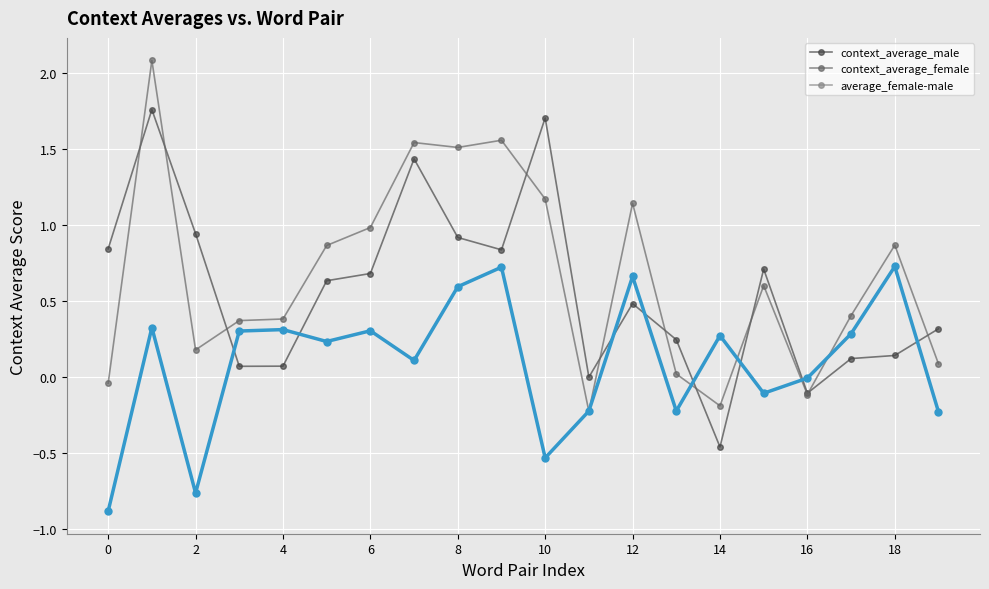

Is this an area chart (filled region under the line)?

No